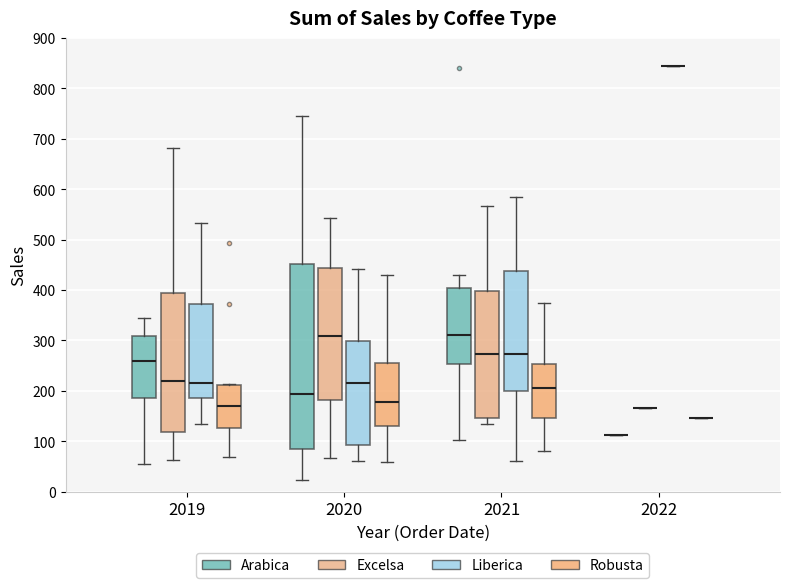

Reading left to right, transcribe this box plot: for each box, give where its median line is, the range the box spans, and where its two whiskers end, as read against the y-axis. The values are not printed on the chart, so give them approximately, as read against the axis.

2019 (Arabica): median 260, box 180 to 310, whiskers 50 to 350
2019 (Excelsa): median 220, box 120 to 390, whiskers 60 to 680
2019 (Liberica): median 210, box 190 to 370, whiskers 130 to 530
2019 (Robusta): median 170, box 130 to 210, whiskers 70 to 210
2020 (Arabica): median 190, box 80 to 450, whiskers 20 to 750
2020 (Excelsa): median 310, box 180 to 440, whiskers 70 to 540
2020 (Liberica): median 220, box 90 to 300, whiskers 60 to 440
2020 (Robusta): median 180, box 130 to 260, whiskers 60 to 430
2021 (Arabica): median 310, box 250 to 400, whiskers 100 to 430
2021 (Excelsa): median 270, box 150 to 400, whiskers 130 to 570
2021 (Liberica): median 270, box 200 to 440, whiskers 60 to 580
2021 (Robusta): median 210, box 150 to 250, whiskers 80 to 370
2022 (Arabica): box collapsed to a line at 110, whiskers 110 to 110
2022 (Excelsa): box collapsed to a line at 170, whiskers 170 to 170
2022 (Liberica): box collapsed to a line at 840, whiskers 840 to 840
2022 (Robusta): box collapsed to a line at 150, whiskers 150 to 150